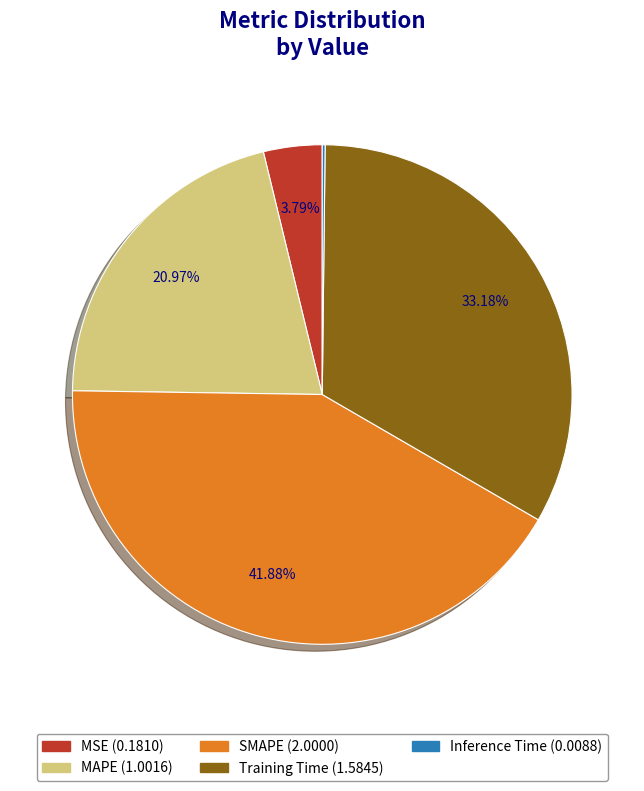

Does any single category account for the majority?

No